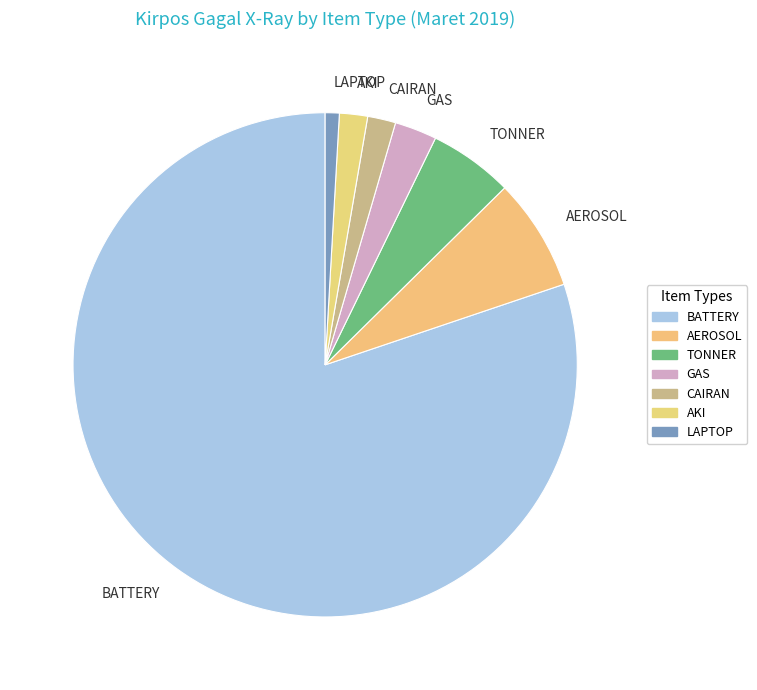

How many slices are in this pie chart?

7